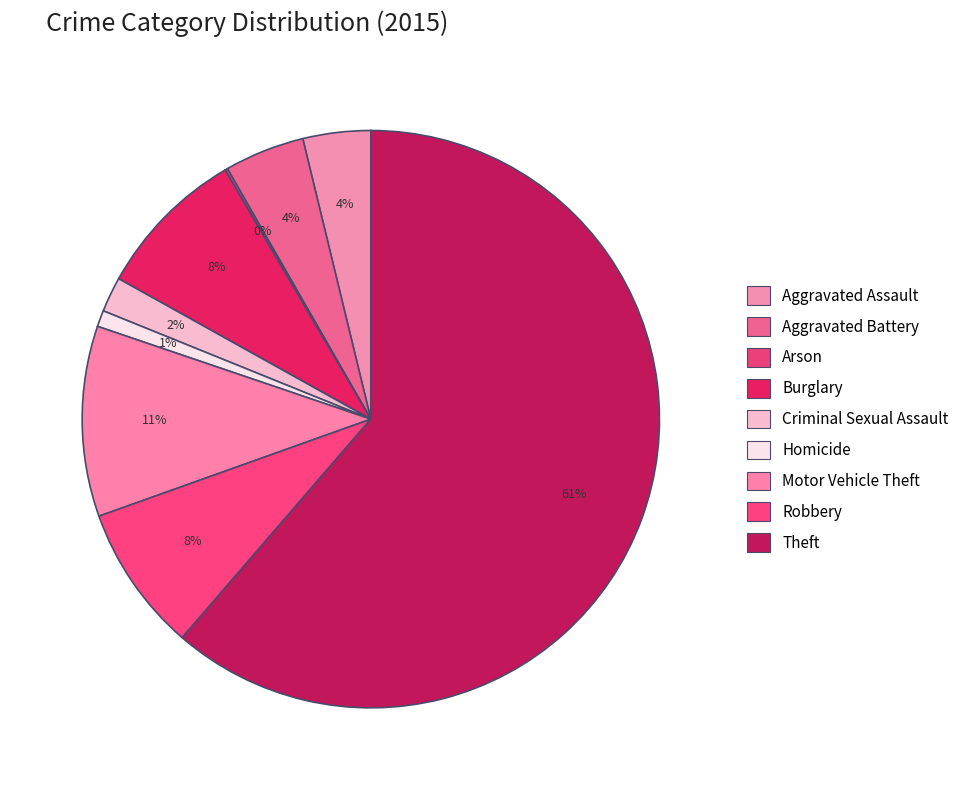

What percentage is the Aggravated Assault slice, to the nearest percent?

4%